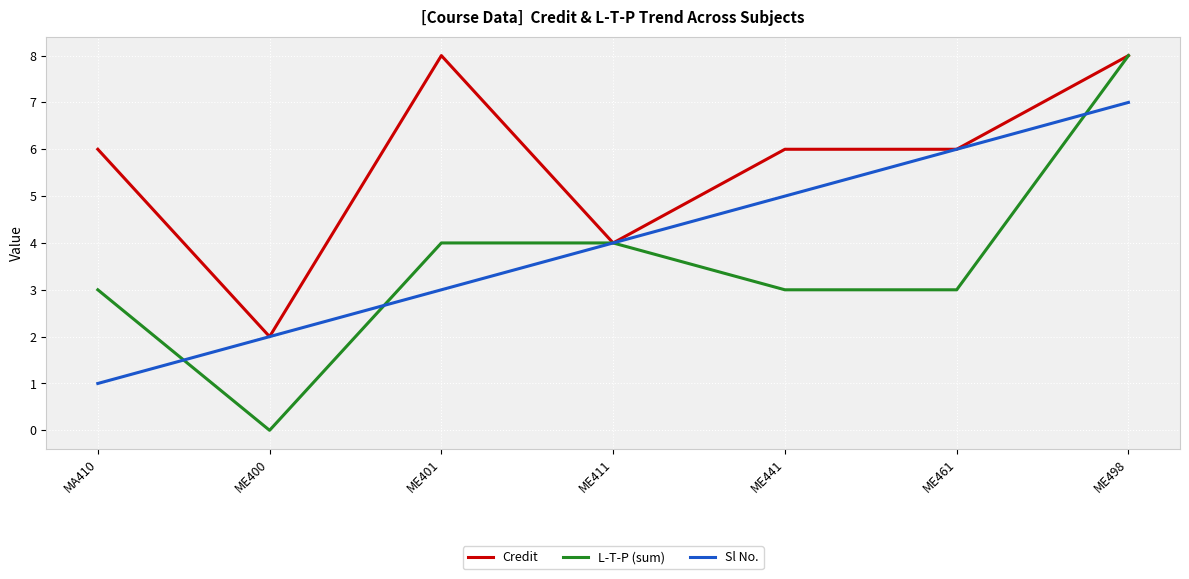

Which series has the largest total across all categories?

Credit